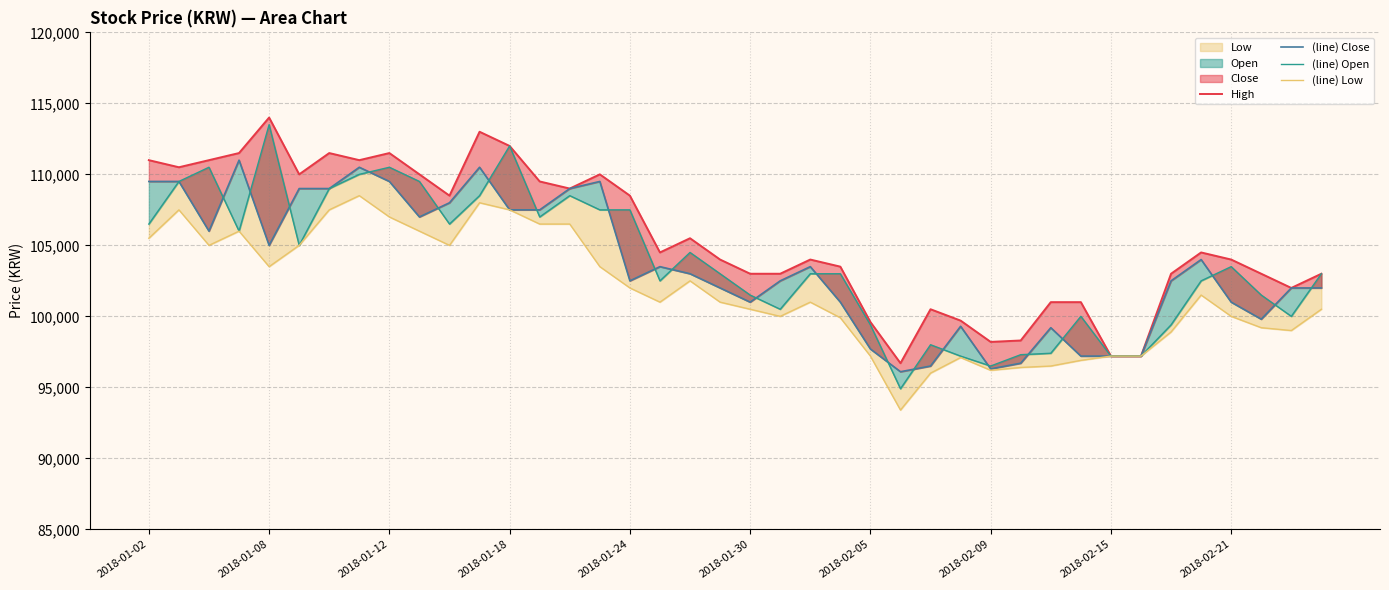

What is the difference between the second highest and second lowest values in the (line) Open series?

15500